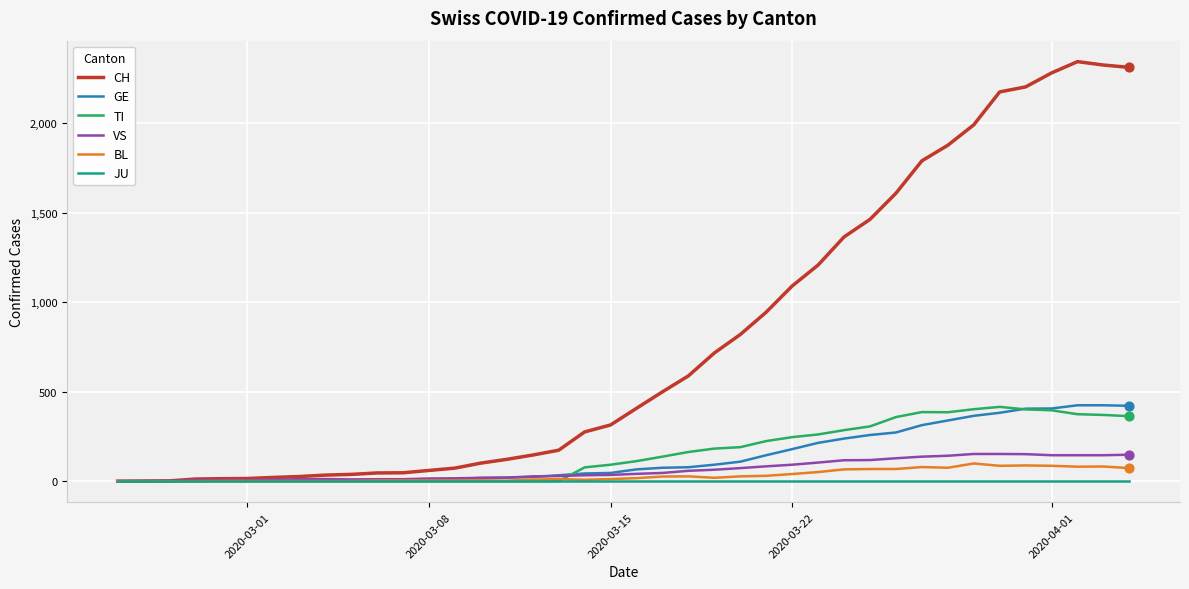

Which series has the largest total across all categories?

CH